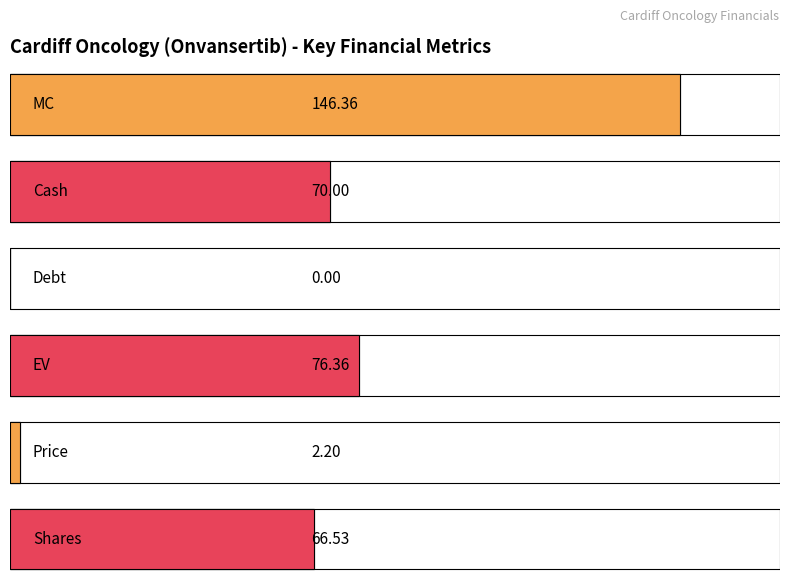

What is the difference between the values at Debt and MC?

146.4